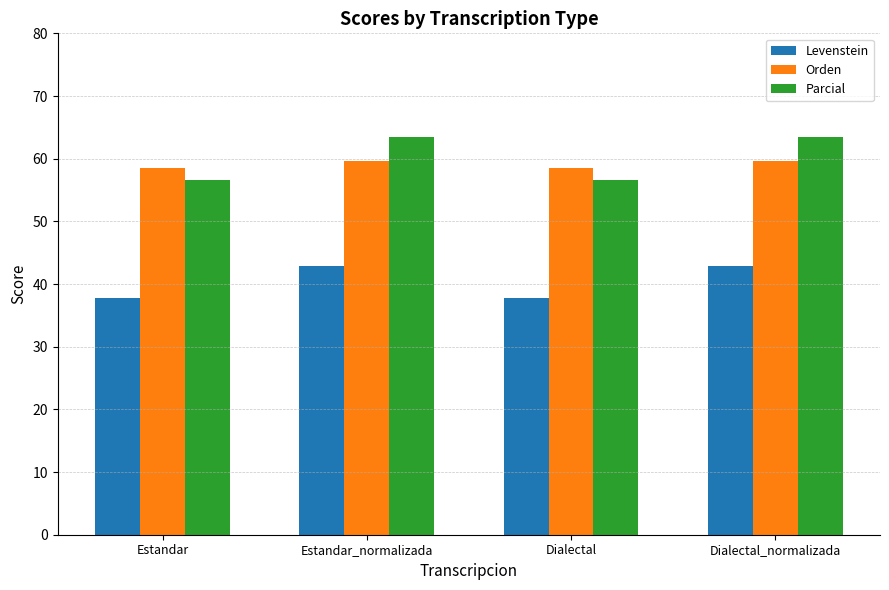

Reading left to right, what are all the values shown in this chart?

Levenstein: 37.7	42.8	37.7	42.8
Orden: 58.5	59.6	58.5	59.6
Parcial: 56.6	63.4	56.6	63.4